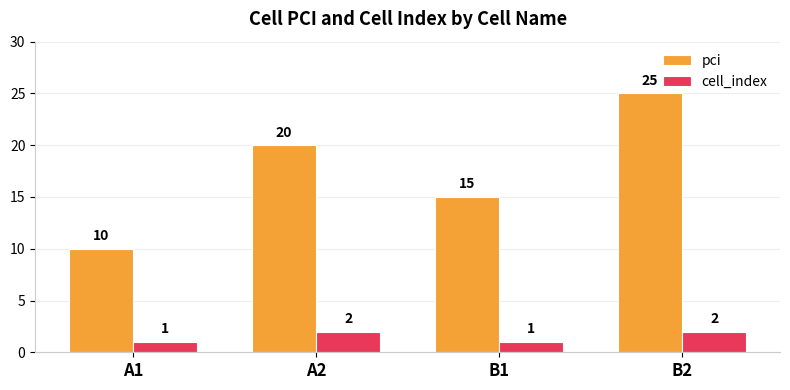

Reading left to right, transcribe all the data shown in this chart.

pci: A1=10	A2=20	B1=15	B2=25
cell_index: A1=1	A2=2	B1=1	B2=2